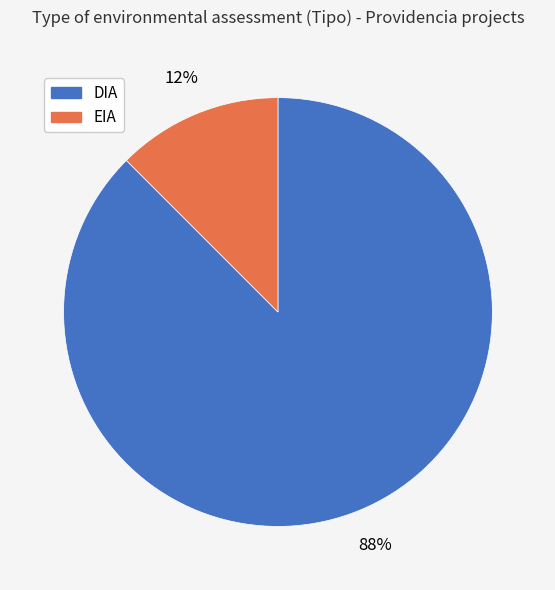

What is the ratio of the value at EIA to the value at DIA?

0.1